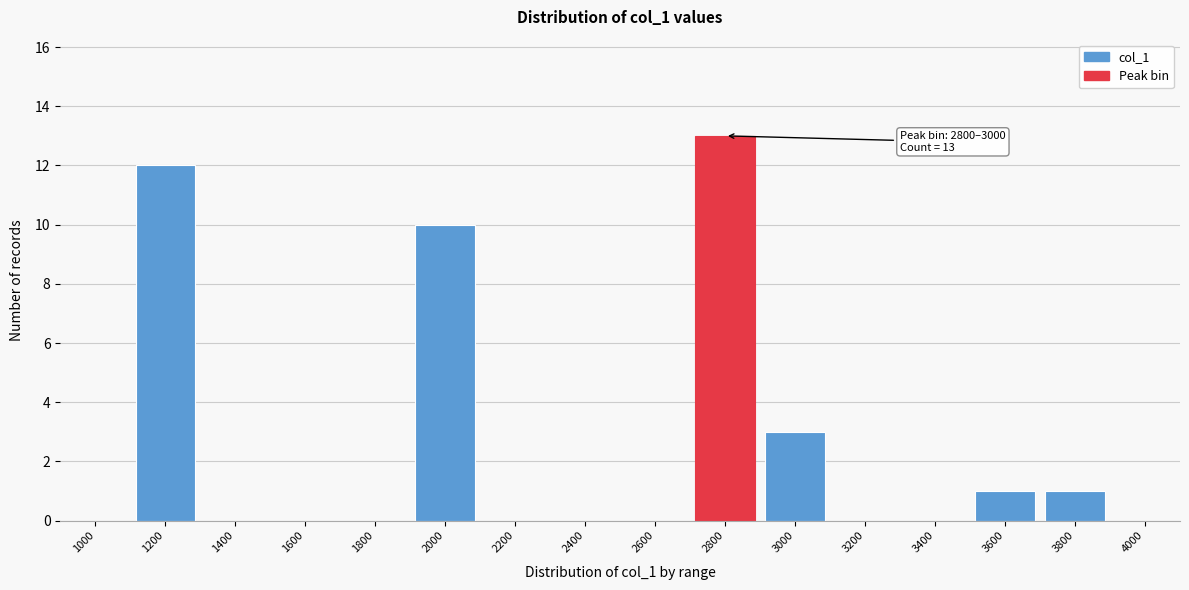

Reading left to right, transcribe all the data shown in this chart.

1000=0	1200=12	1400=0	1600=0	1800=0	2000=10	2200=0	2400=0	2600=0	2800=13	3000=3	3200=0	3400=0	3600=1	3800=1	4000=0